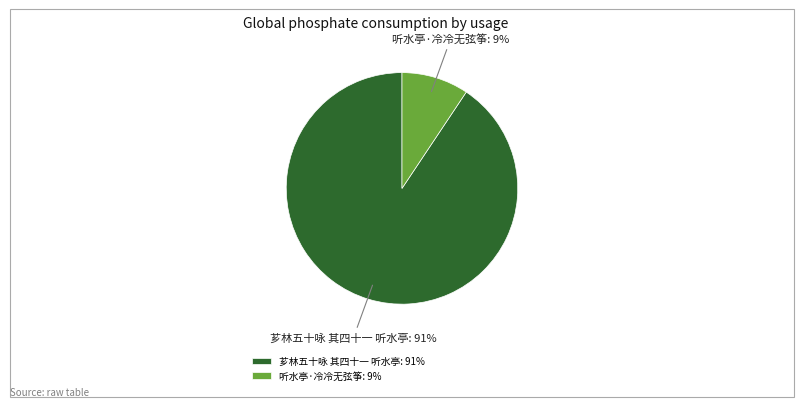

Which category has the smallest portion of the pie?

听水亭·冷冷无弦筝